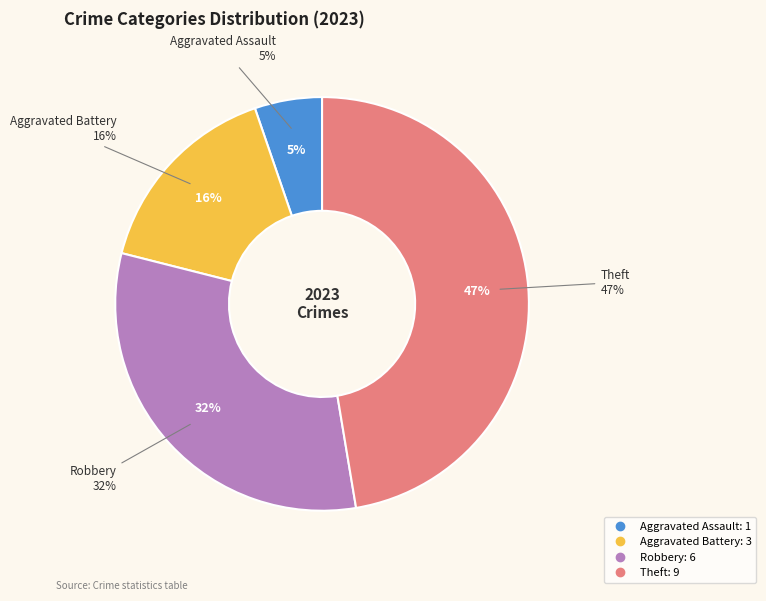

Does Theft account for over 50% of the chart?

No